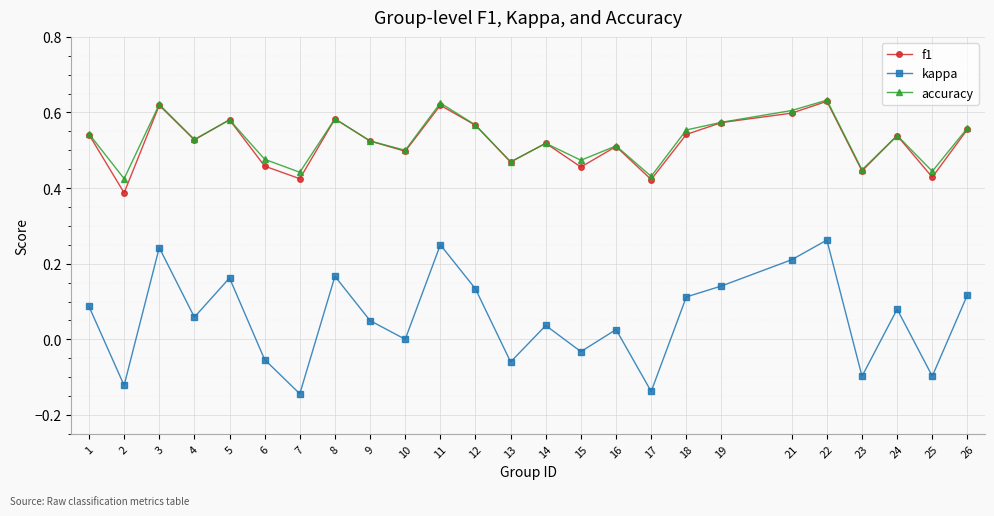

Between 16 and 23, which series saw the biggest shift?

kappa